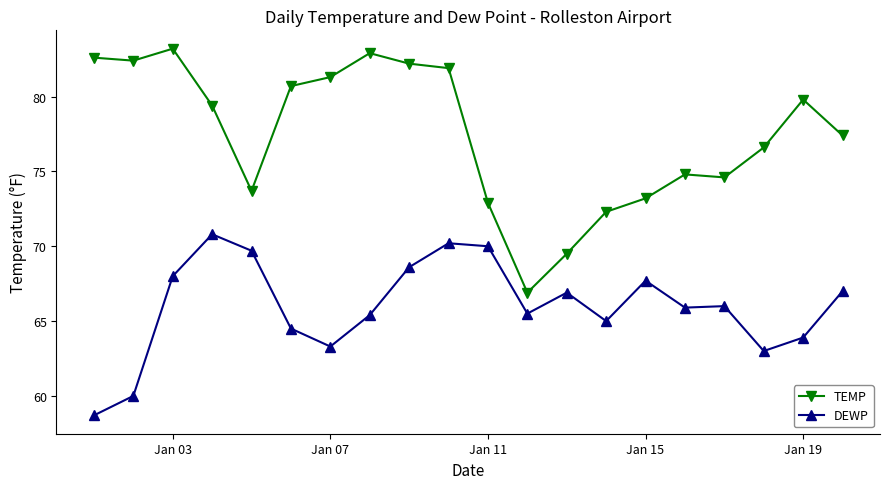

What is the smallest value displayed?

58.7